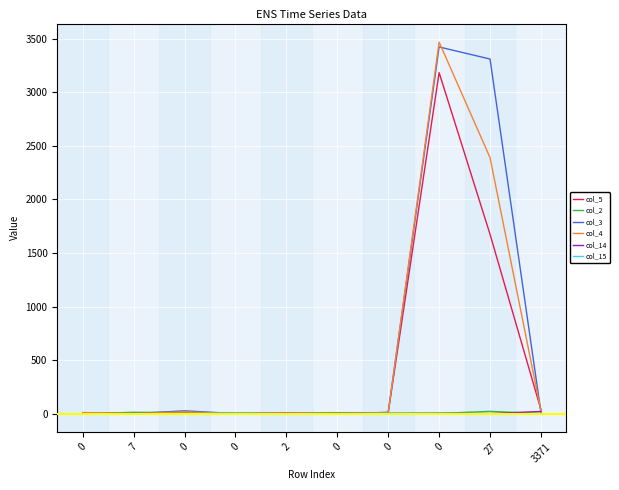

True or false: col_5 has a value of 2 at 0.

True